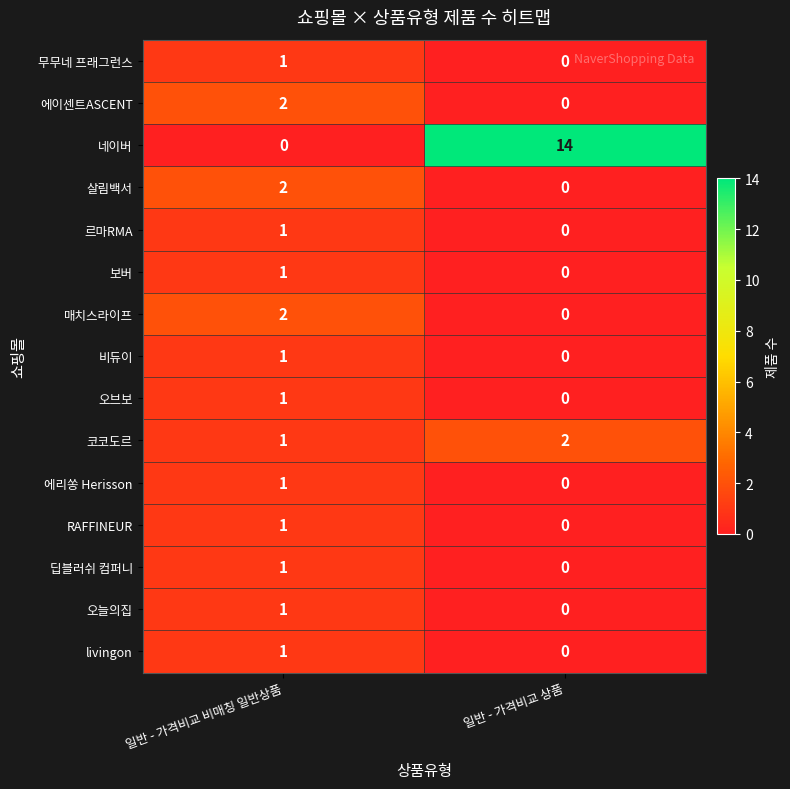

What is the maximum value shown in the chart?

14